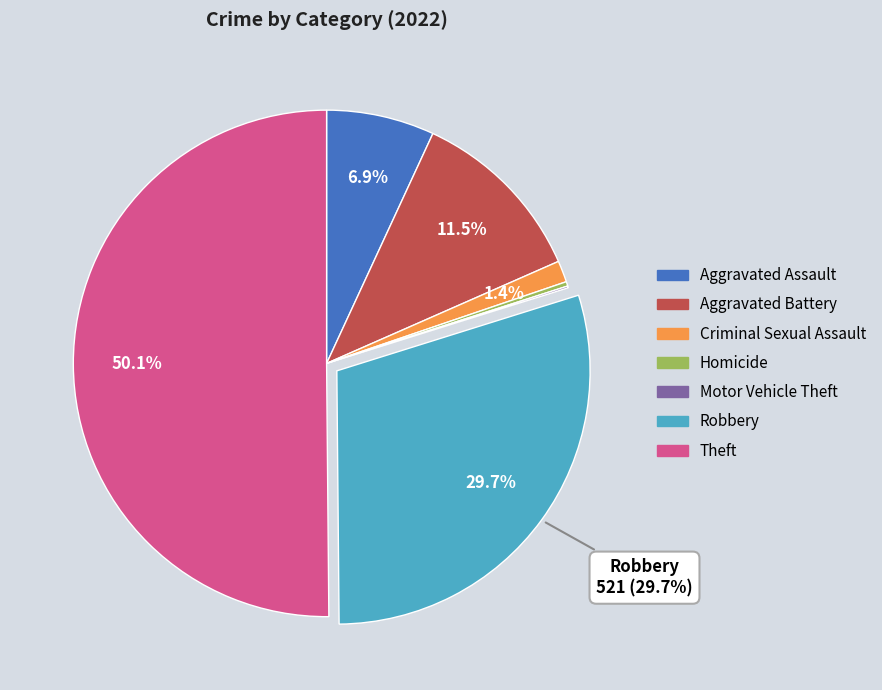

Do Aggravated Assault and Homicide together represent more than half of the pie?

No